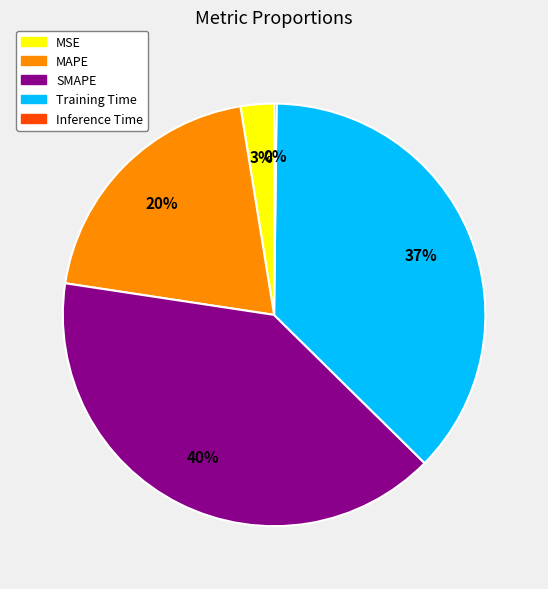

To the nearest percent, what is the difference between the MSE and SMAPE slice percentages?

37%